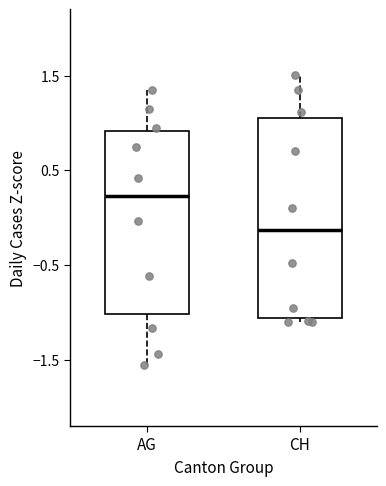

Reading left to right, read every box against the y-axis: the position of its median line, the range the box covers, and the ends of its whiskers. The values are not printed on the chart, so give them approximately, as read against the axis.

AG: median 0.2, box -1.0 to 0.9, whiskers -1.6 to 1.4
CH: median -0.1, box -1.1 to 1.1, whiskers -1.1 (just below the box's lower edge) to 1.5